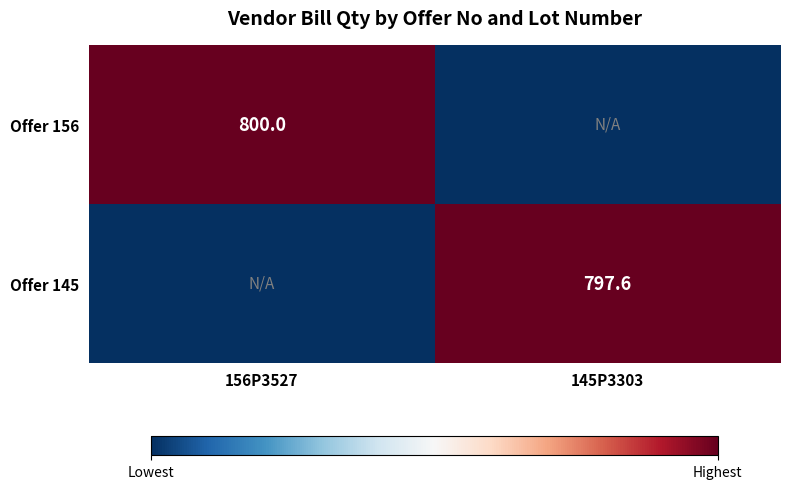

Which has a higher value, 145P3303 or 156P3527?

156P3527